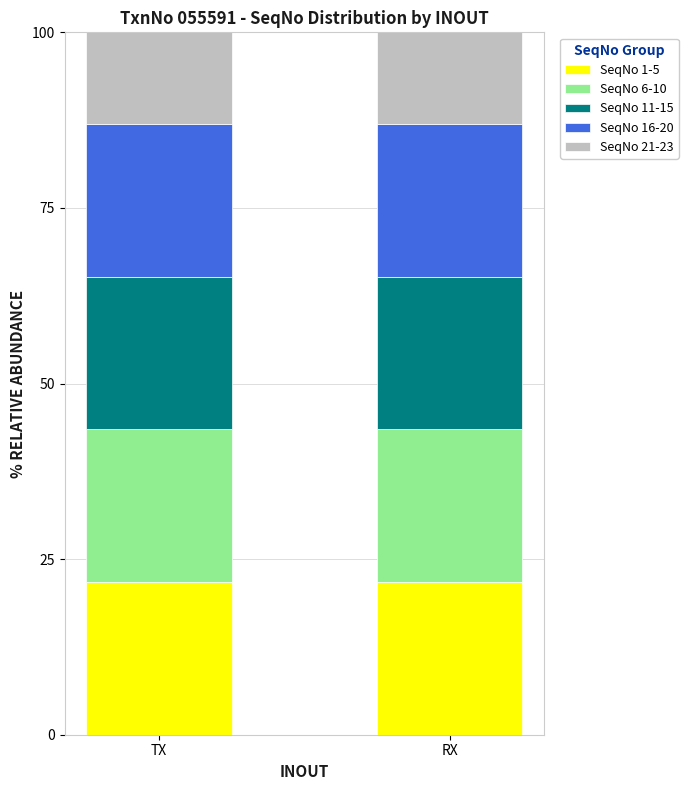

What is the total value across all series at TX?

100.0